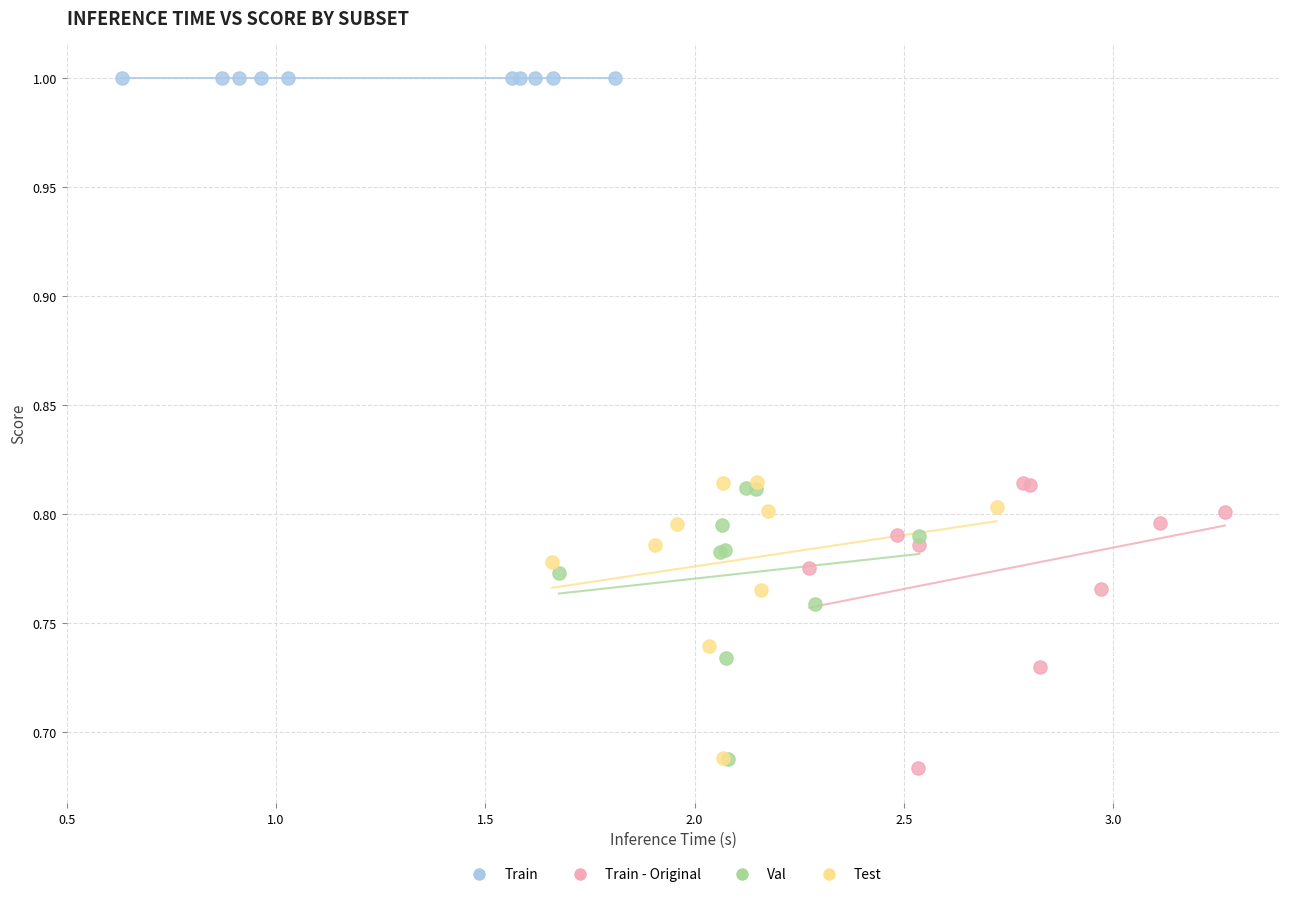

Which series contains the highest Y value?

Train